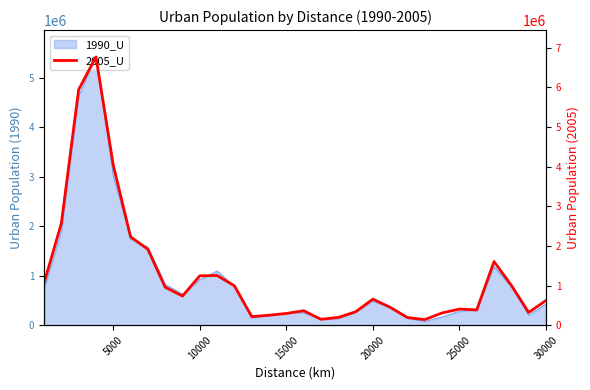

What is the value of the 28th point from the left?

1005127